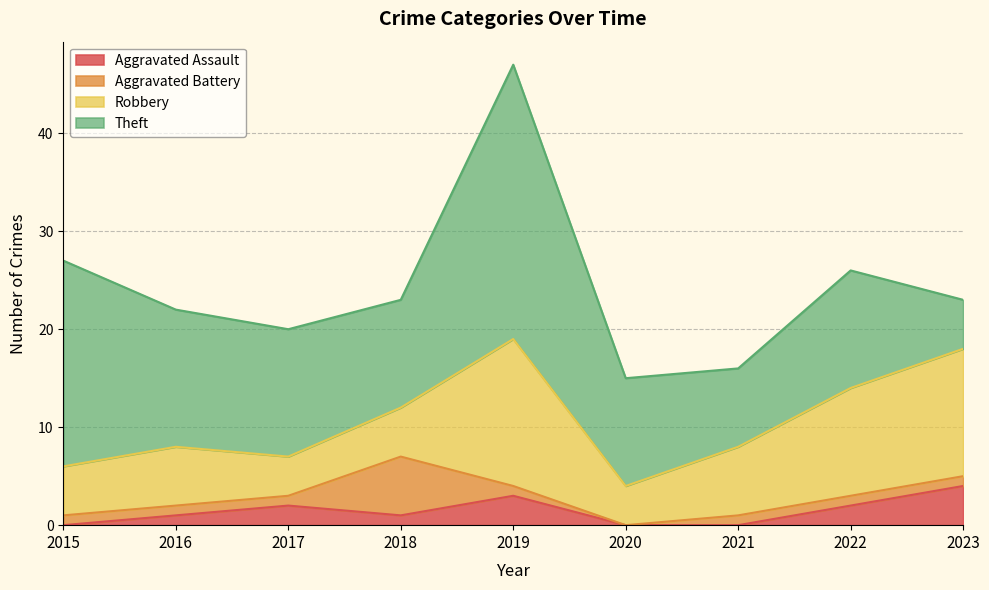

In Aggravated Battery, how many points are lower than both neighbors (excluding endpoints)?

1